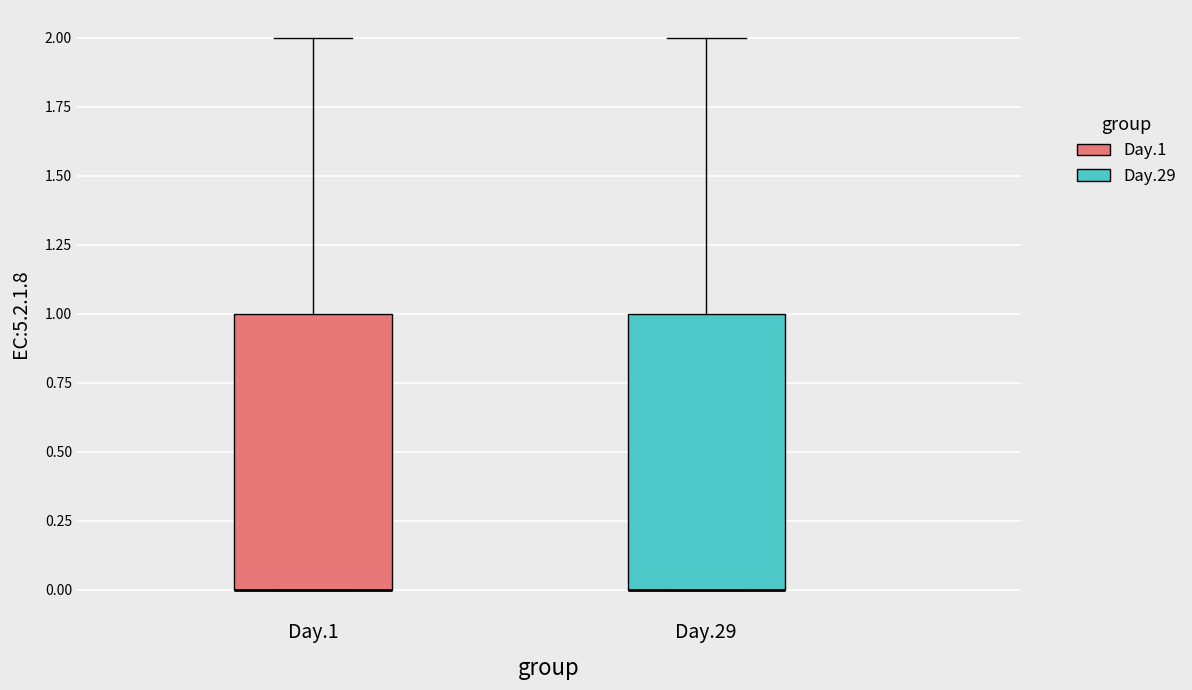

Where is the upper edge of the box for Day.29 on the y-axis? The values are not printed on the chart, so give them approximately, as read against the axis.

1